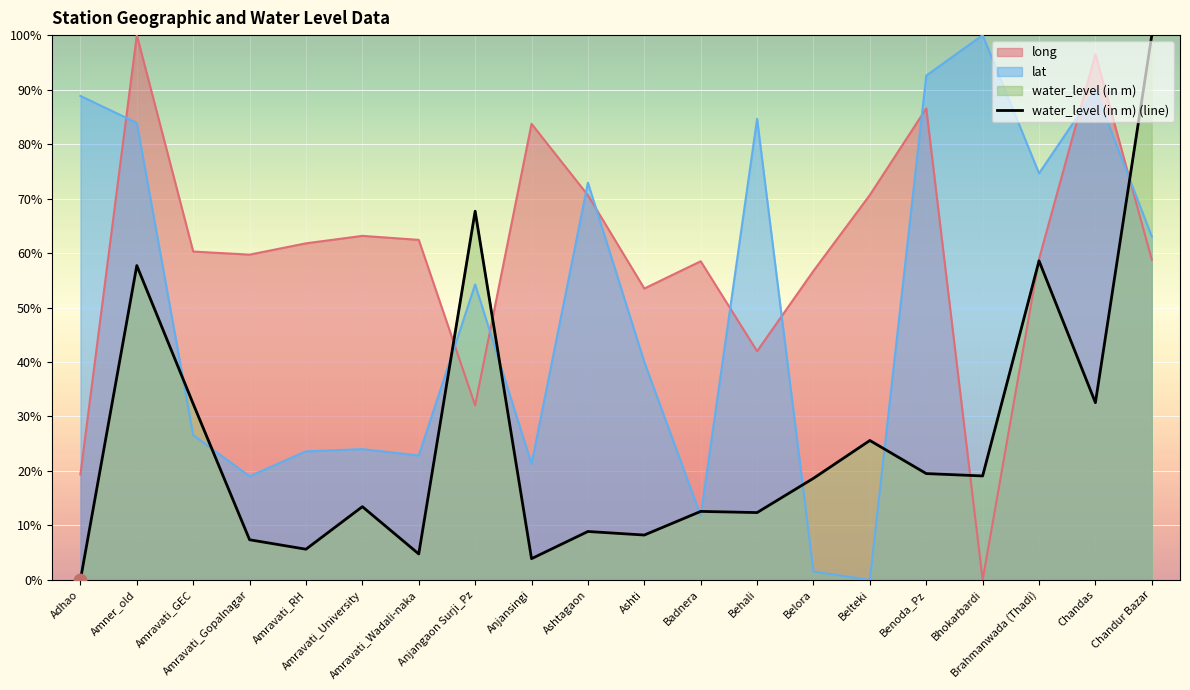

Between Benoda_Pz and Anjansingi, which is larger?

Benoda_Pz